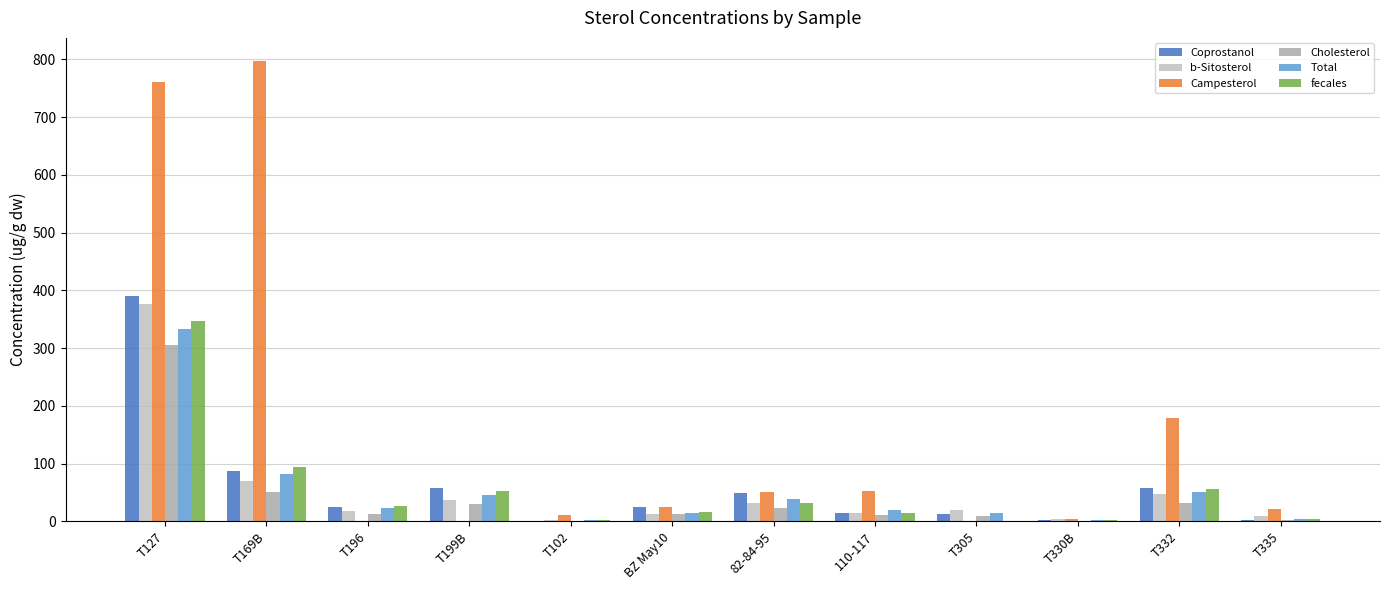

At how many categories does at least one series exceed 730?

2